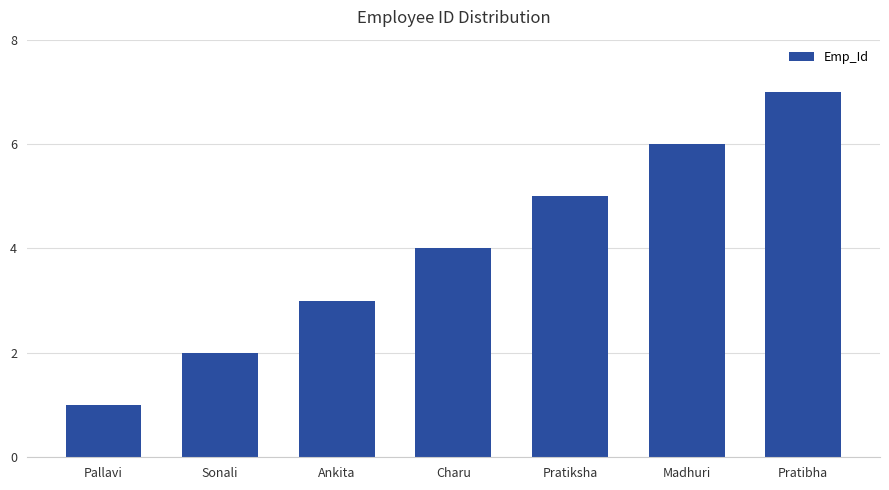

Which category has the highest value across all series?

Pratibha